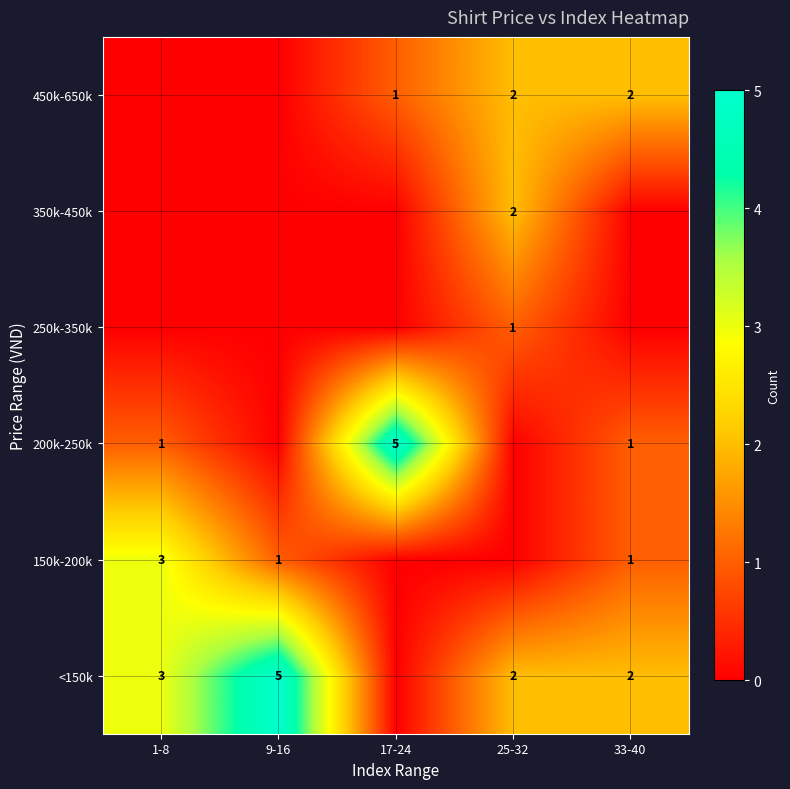

The 450k-650k series shows 2 at 17-24. True or false?

False